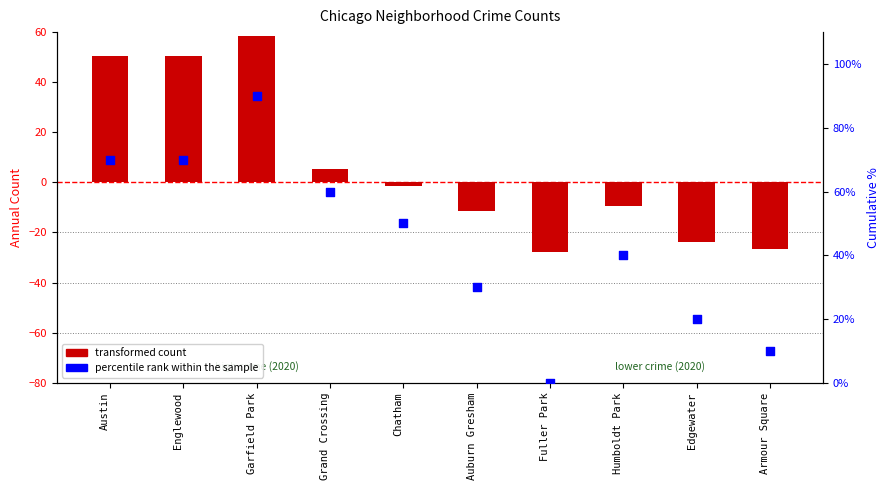

Which series reaches the maximum Y coordinate?

percentile rank within the sample